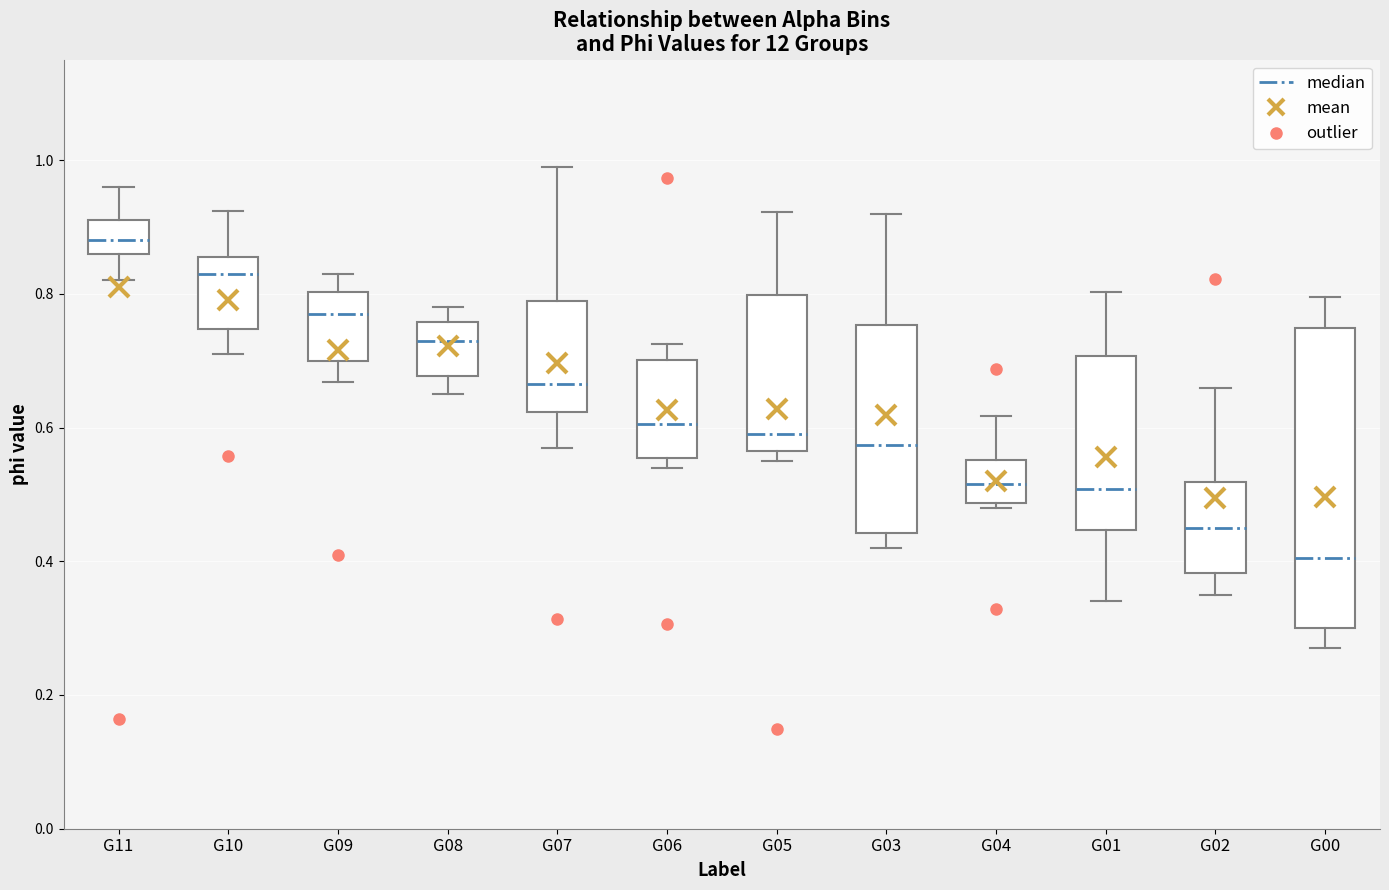

Reading left to right, read every box against the y-axis: the position of its median line, the range the box covers, and the ends of its whiskers. The values are not printed on the chart, so give them approximately, as read against the axis.

G11: median 0.88, box 0.86 to 0.92, whiskers 0.82 to 0.96
G10: median 0.82, box 0.74 to 0.86, whiskers 0.72 to 0.92
G09: median 0.78, box 0.70 to 0.80, whiskers 0.66 to 0.84
G08: median 0.74, box 0.68 to 0.76, whiskers 0.66 to 0.78
G07: median 0.66, box 0.62 to 0.78, whiskers 0.58 to 0.98
G06: median 0.60, box 0.56 to 0.70, whiskers 0.54 to 0.72
G05: median 0.60, box 0.56 to 0.80, whiskers 0.56 (just below the box's lower edge) to 0.92
G03: median 0.58, box 0.44 to 0.76, whiskers 0.42 to 0.92
G04: median 0.52, box 0.48 to 0.56, whiskers 0.48 (just below the box's lower edge) to 0.62
G01: median 0.50, box 0.44 to 0.70, whiskers 0.34 to 0.80
G02: median 0.46, box 0.38 to 0.52, whiskers 0.36 to 0.66
G00: median 0.40, box 0.30 to 0.74, whiskers 0.28 to 0.80